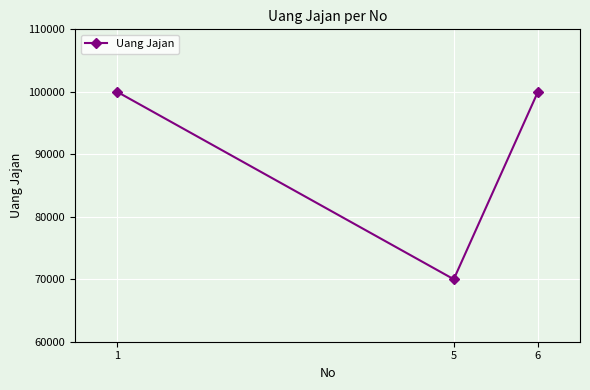

What is the approximate value at 1, to the nearest 10?

100000